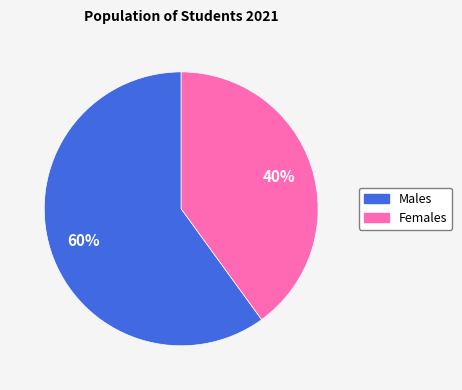

Does any single category account for the majority?

Yes